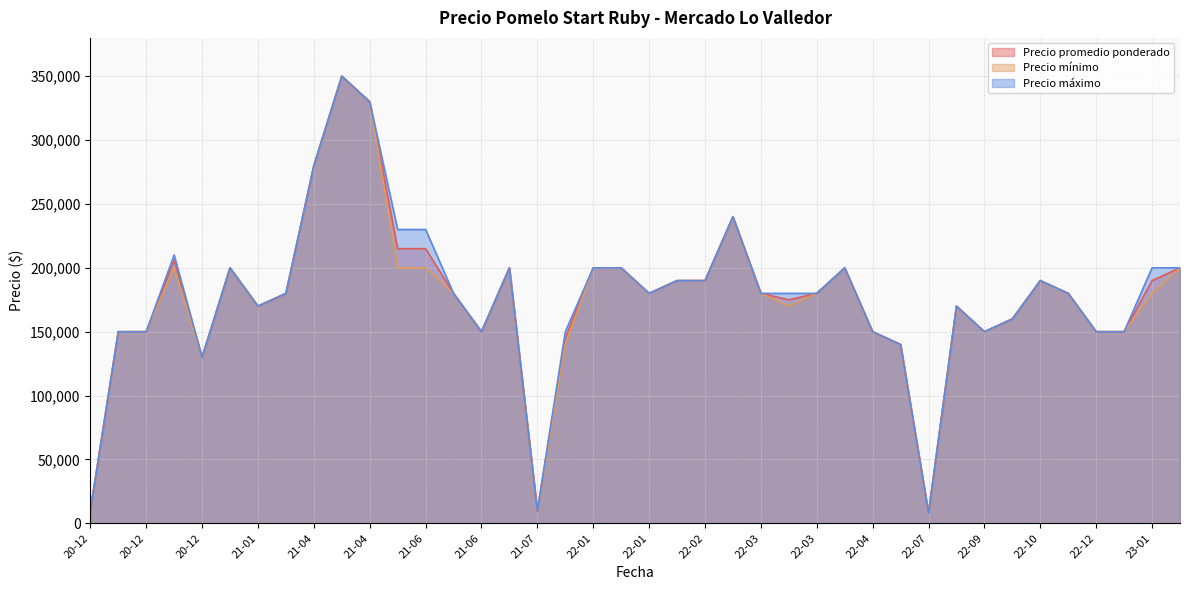

What is the difference between the second highest and minimum values in the Precio promedio ponderado series?

322000